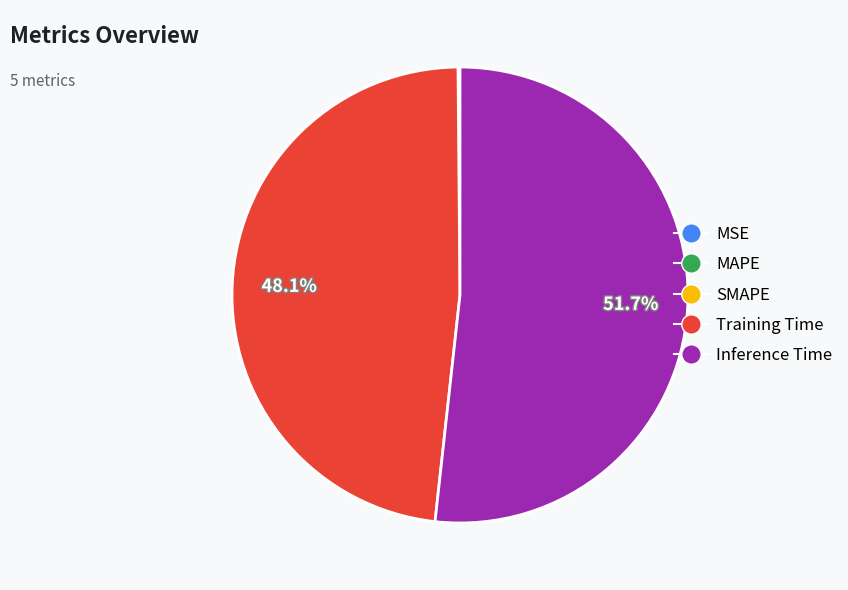

Combined, do Inference Time and Training Time account for over 50%?

Yes